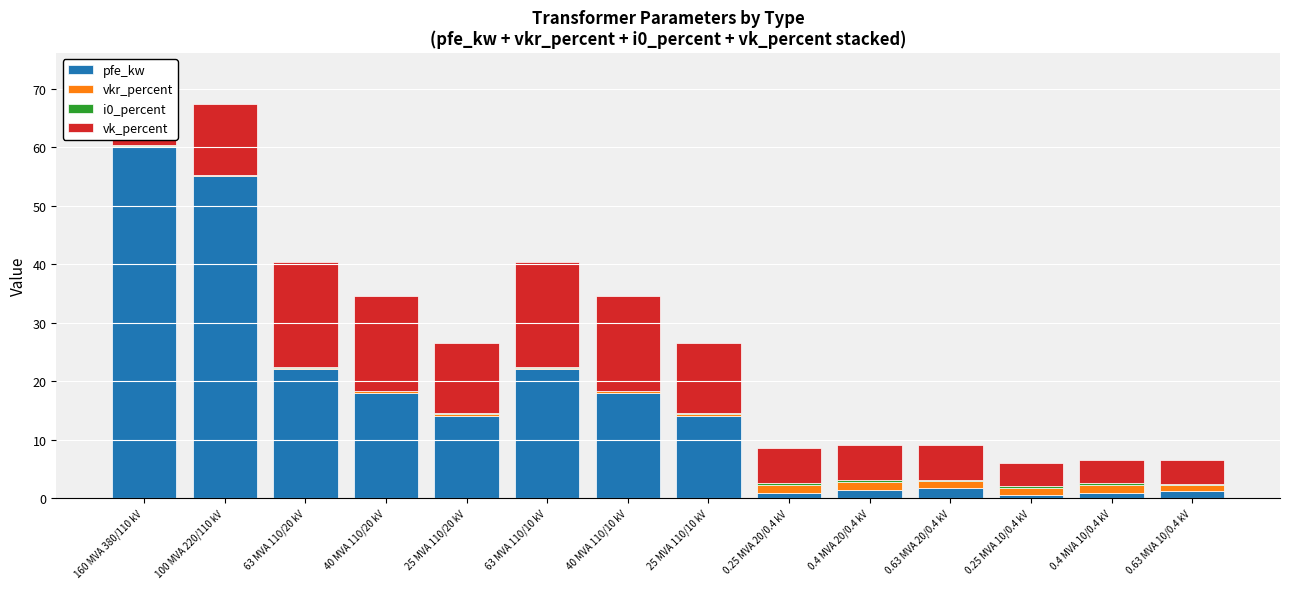

What is the maximum value for pfe_kw?

60.0